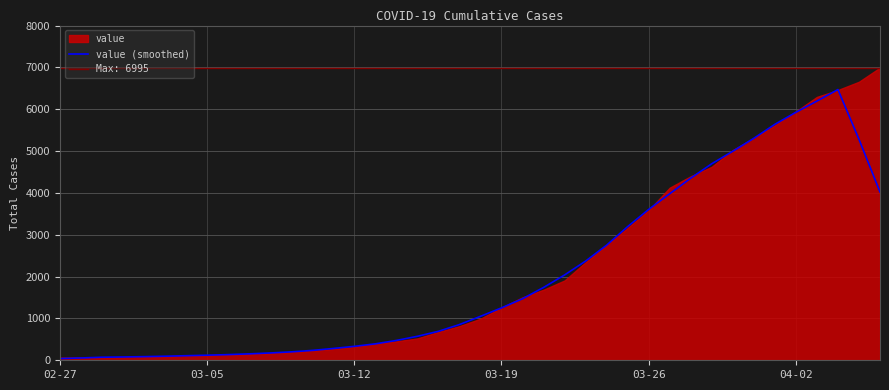

Reading right to left, transcribe all the data shown in this chart.

4022.4	5281.4	6470.8	6195.2	5926.6	5639.6	5305.6	4996.0	4697.6	4352.6	3980.6	3606.0	3195.0	2751.6	2371.0	2039.0	1740.8	1470.6	1252.2	1050.4	854.0	692.2	573.2	474.0	392.4	333.0	282.0	235.8	201.0	174.8	153.4	135.6	121.2	109.4	97.0	87.0	79.0	72.8	55.4	40.2